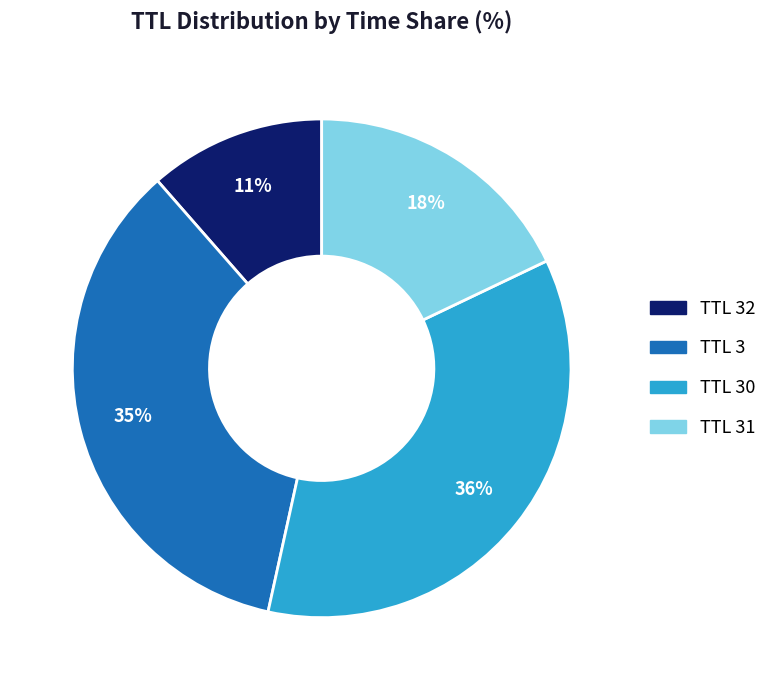

To the nearest percent, what is the average slice percentage?

25%